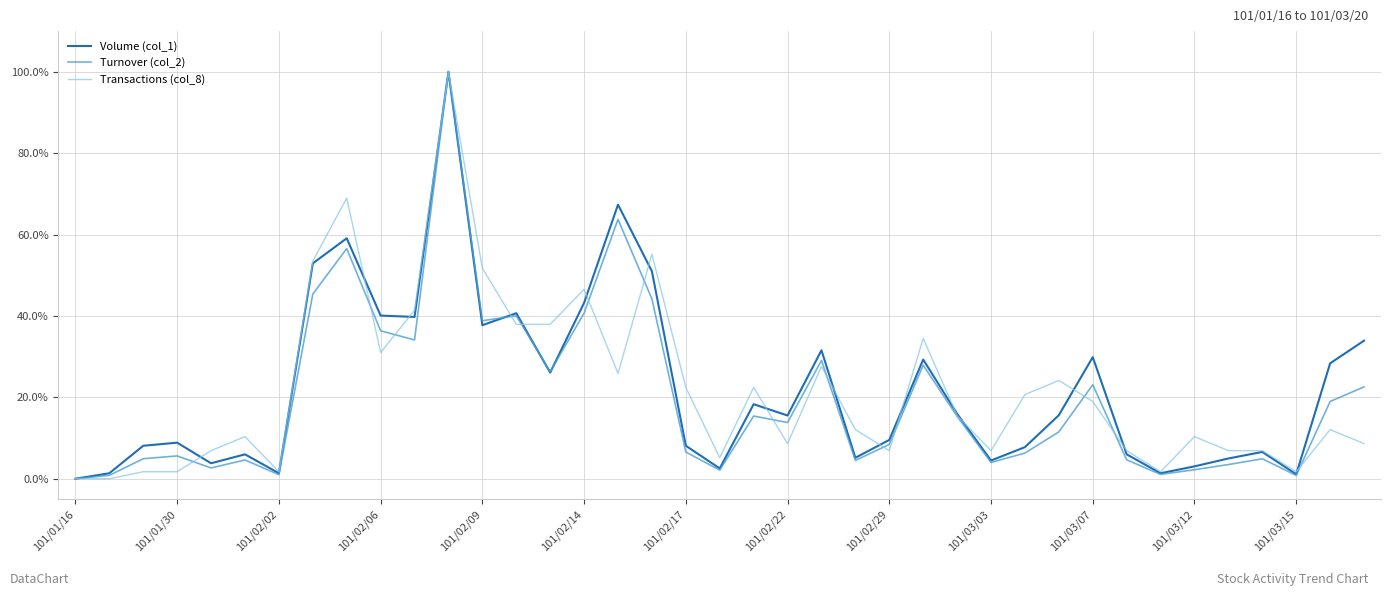

What is the highest value of the Turnover (col_2) series?

1.0